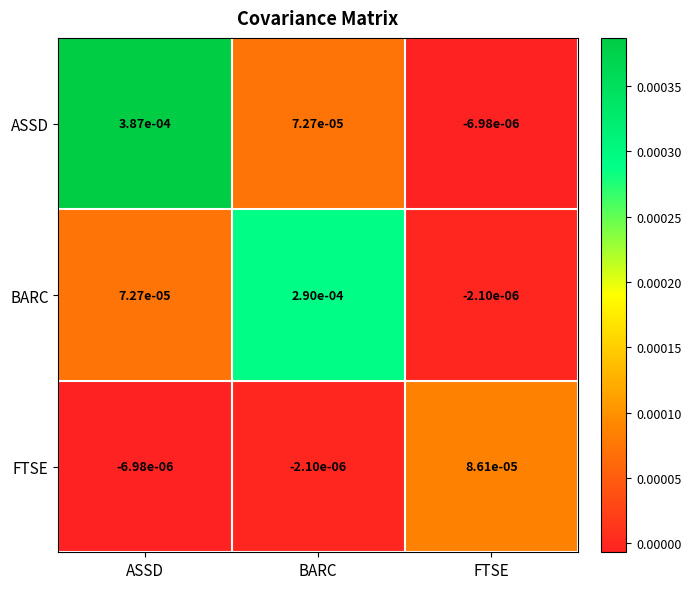

At which label is ASSD closest to 0?

FTSE